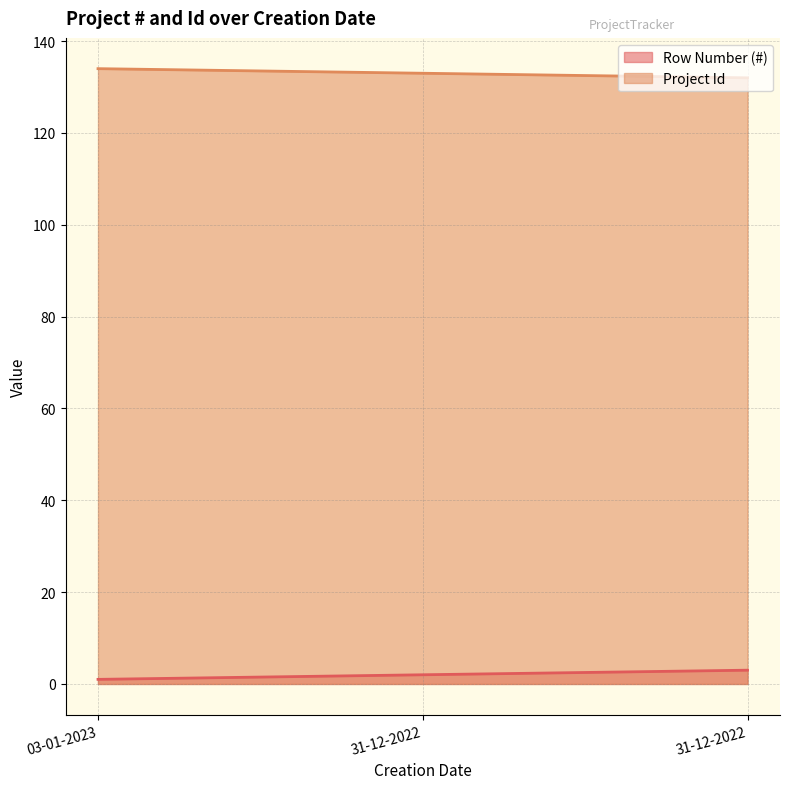

Which series has the largest total across all categories?

Project Id